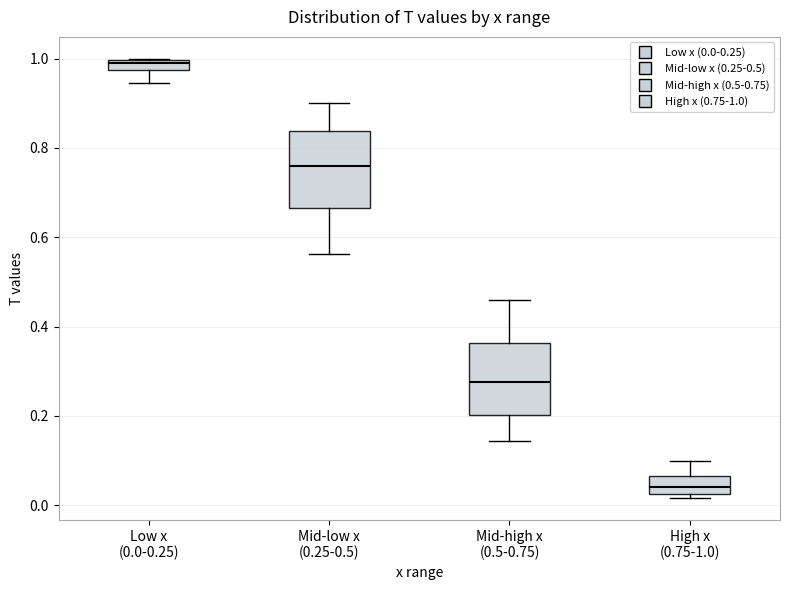

Which box's median line is the highest?

Low x (0.0-0.25)